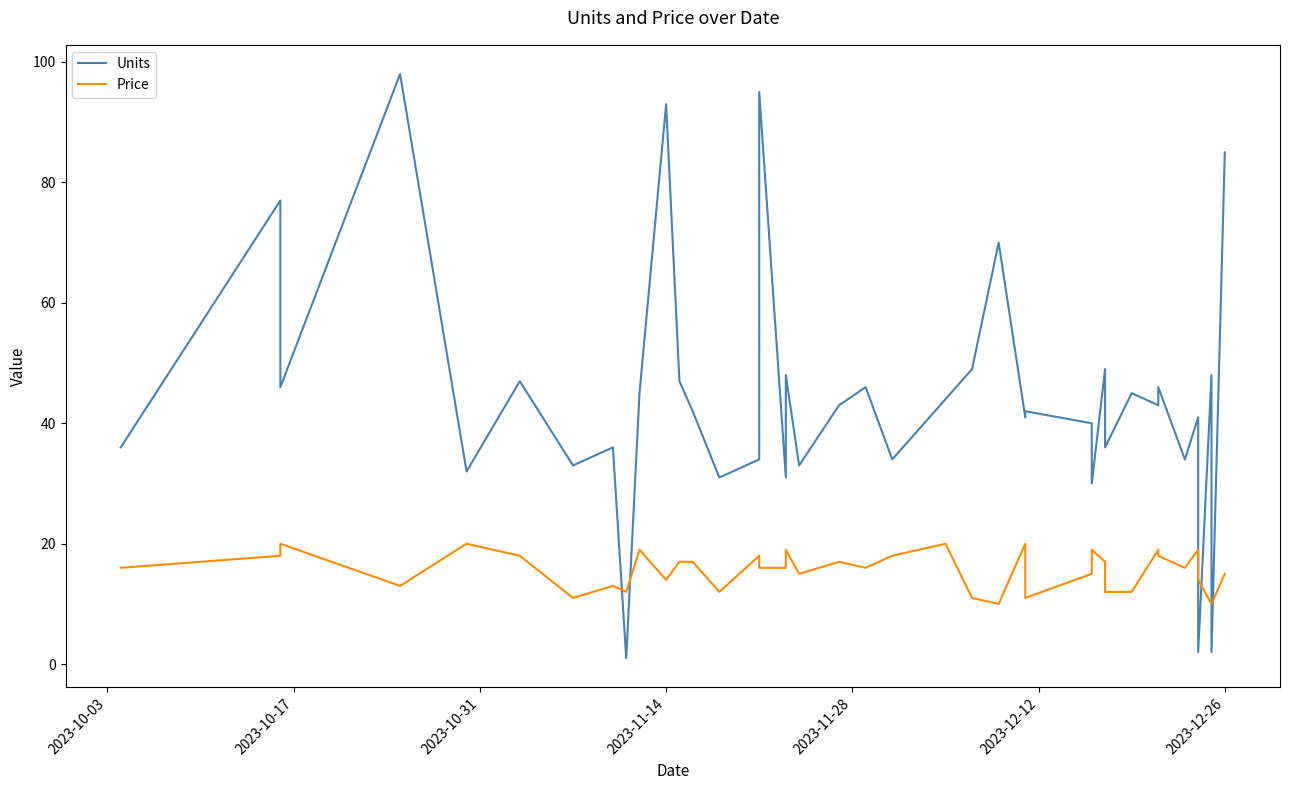

Is the value of Units at 36 greater than the value of Price at 37?

No